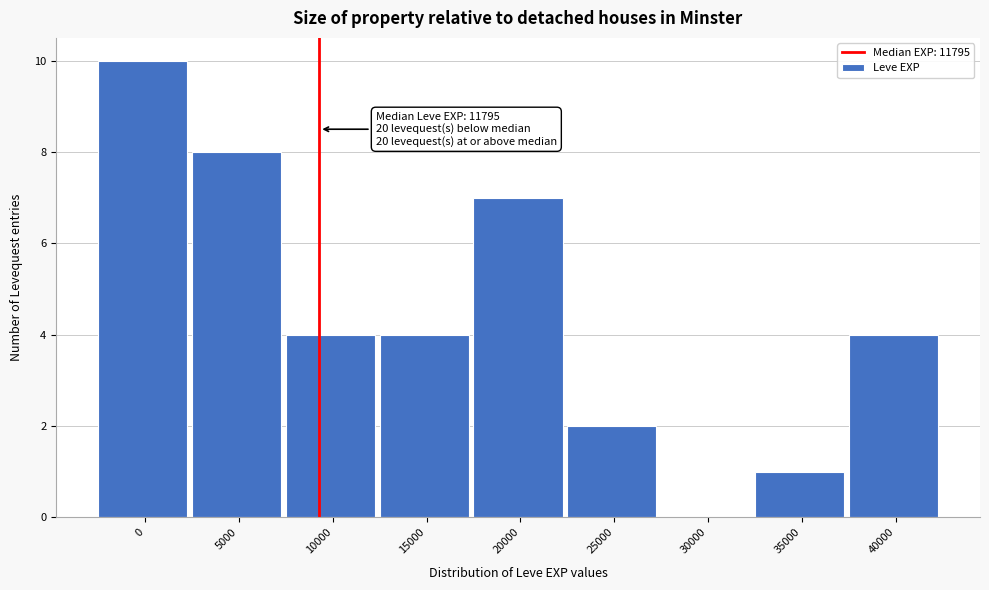

Reading left to right, list all the values displayed in this chart.

0=10	5000=8	10000=4	15000=4	20000=7	25000=2	30000=0	35000=1	40000=4